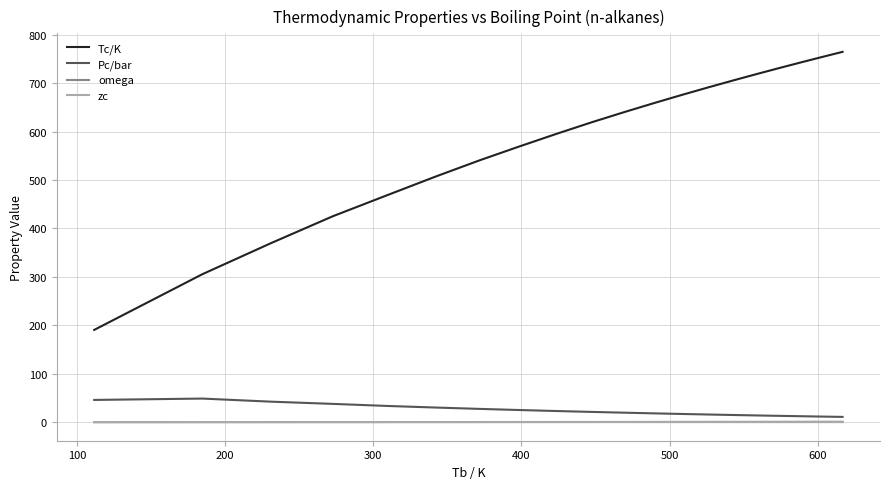

True or false: Pc/bar and Tc/K intersect in this chart.

False